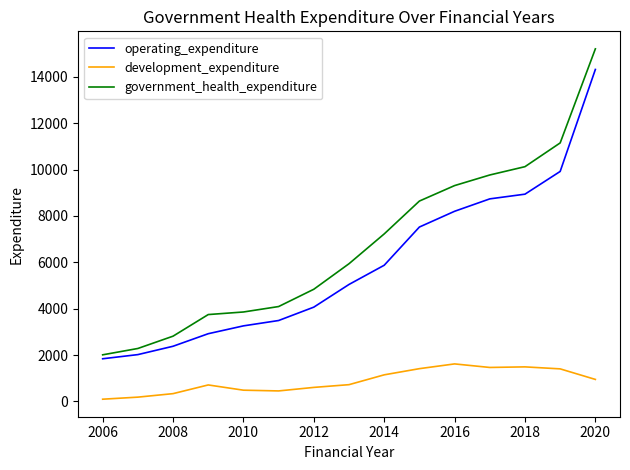

Which series has the widest spread of values?

government_health_expenditure